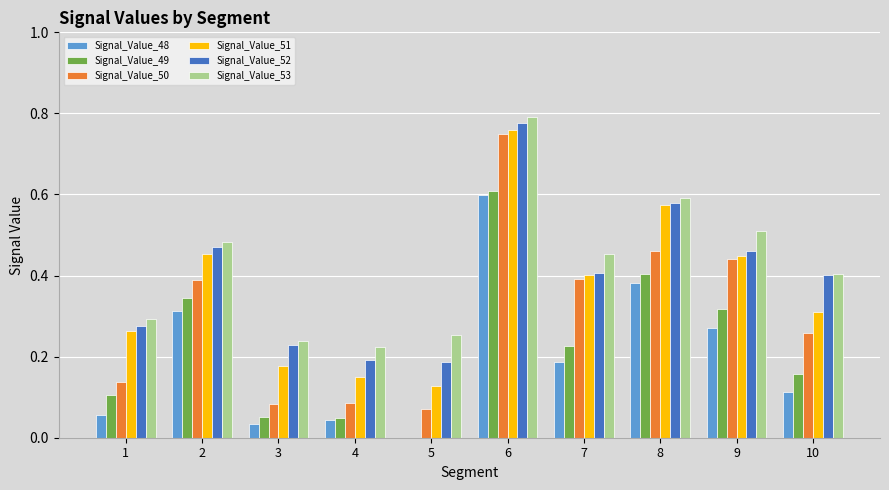

Between 1 and 9, which series saw the biggest shift?

Signal_Value_50